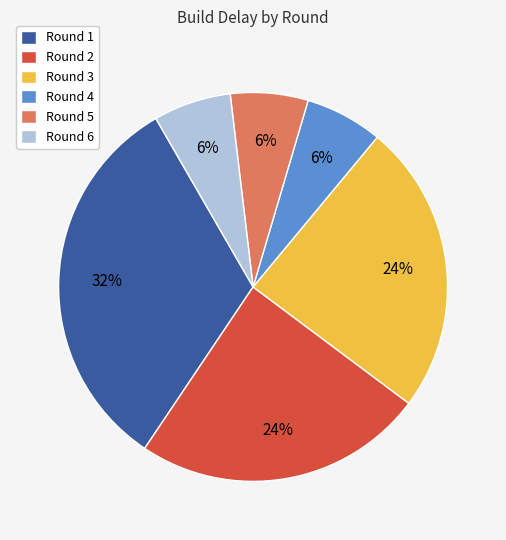

Combined, do Round 6 and Round 3 account for over 50%?

No